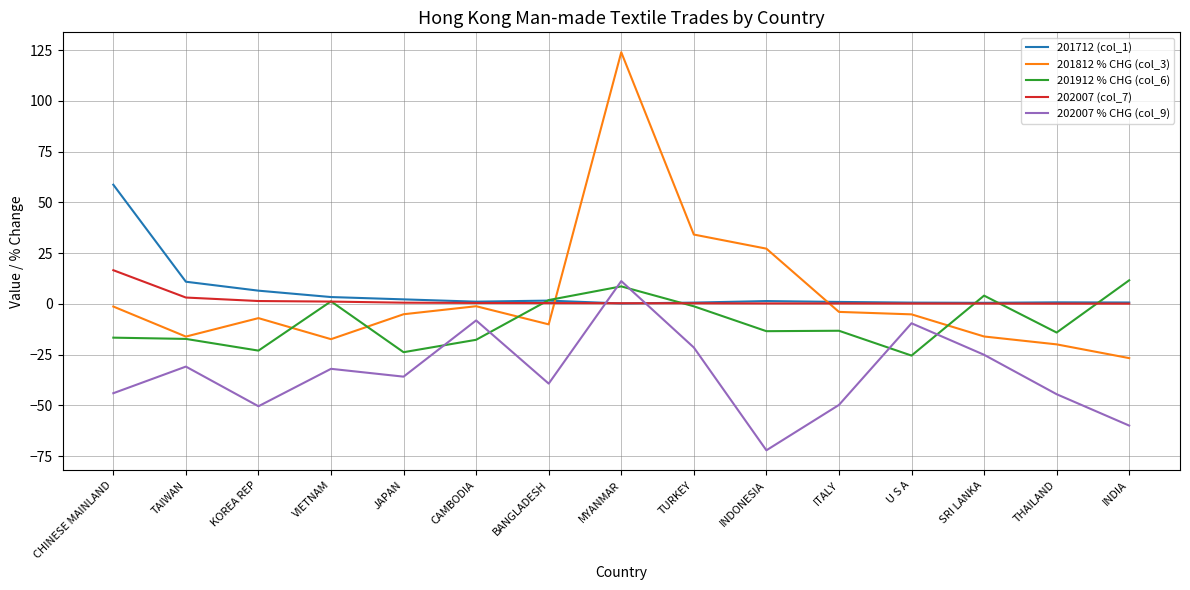

True or false: 202007 % CHG (col_9) has a value of -12.6 at THAILAND.

False